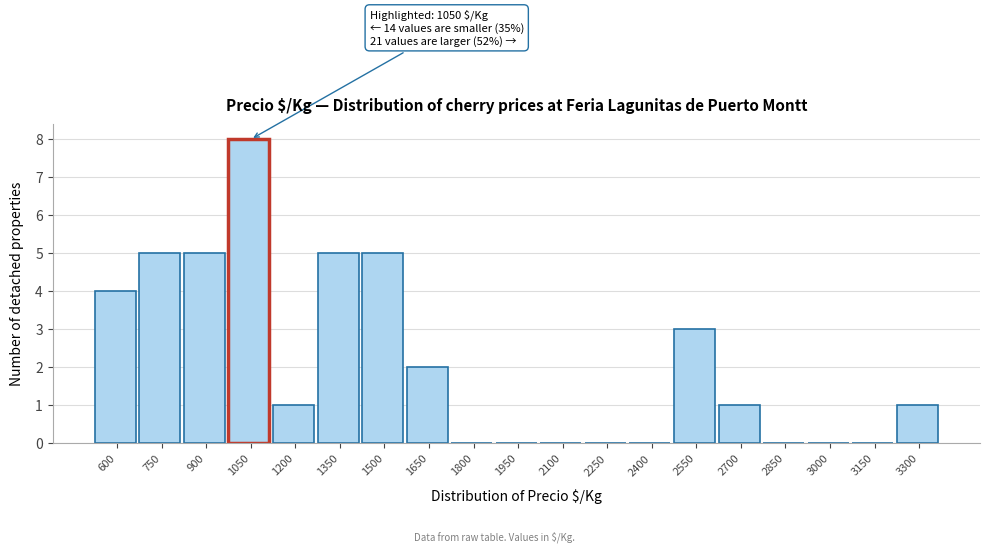

Reading left to right, transcribe all the data shown in this chart.

600=4	750=5	900=5	1050=8	1200=1	1350=5	1500=5	1650=2	1800=0	1950=0	2100=0	2250=0	2400=0	2550=3	2700=1	2850=0	3000=0	3150=0	3300=1